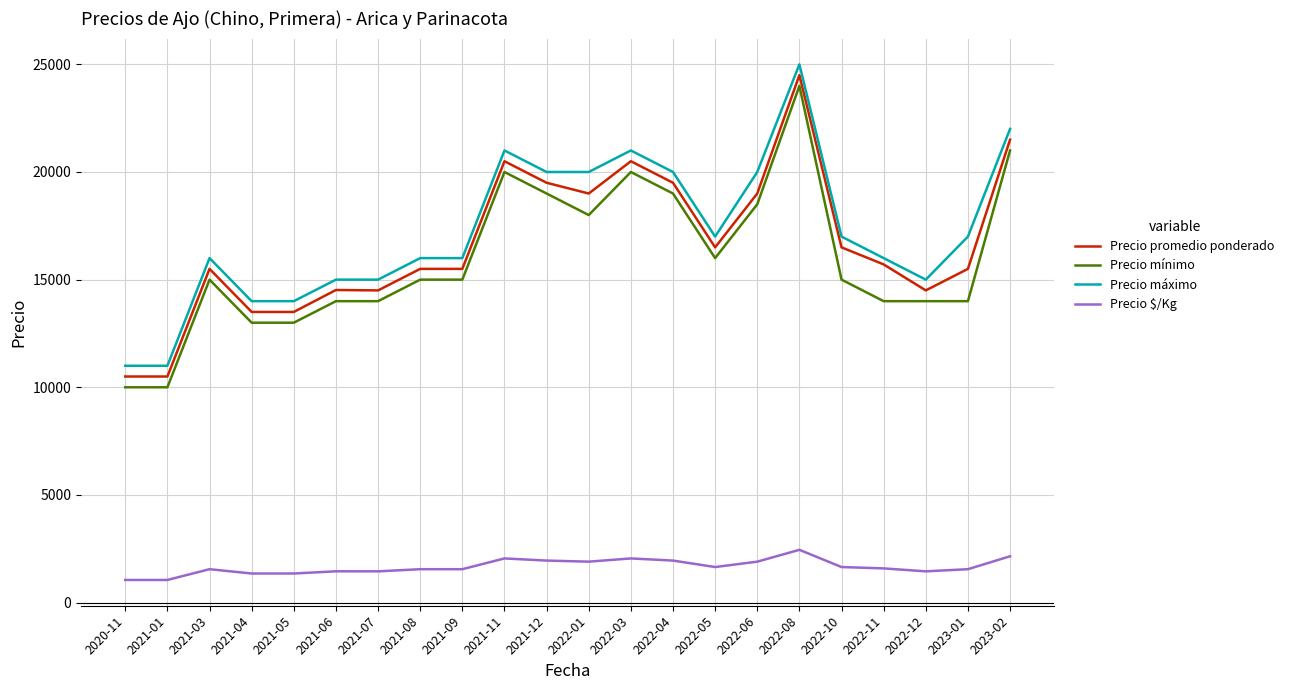

True or false: Precio mínimo and Precio $/Kg cross at least once.

False